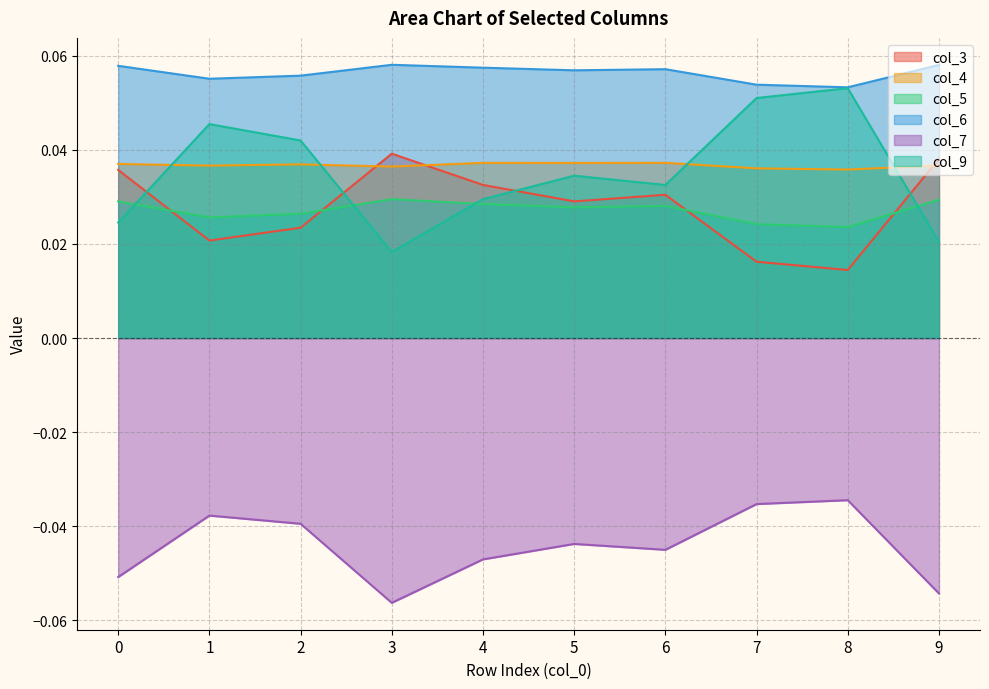

Reading right to left, list all the values displayed in this chart.

col_3: 0.0	0.0	0.0	0.0	0.0	0.0	0.0	0.0	0.0	0.0
col_4: 0.0	0.0	0.0	0.0	0.0	0.0	0.0	0.0	0.0	0.0
col_5: 0.0	0.0	0.0	0.0	0.0	0.0	0.0	0.0	0.0	0.0
col_6: 0.1	0.1	0.1	0.1	0.1	0.1	0.1	0.1	0.1	0.1
col_7: -0.1	-0.0	-0.0	-0.0	-0.0	-0.0	-0.1	-0.0	-0.0	-0.1
col_9: 0.0	0.1	0.1	0.0	0.0	0.0	0.0	0.0	0.0	0.0